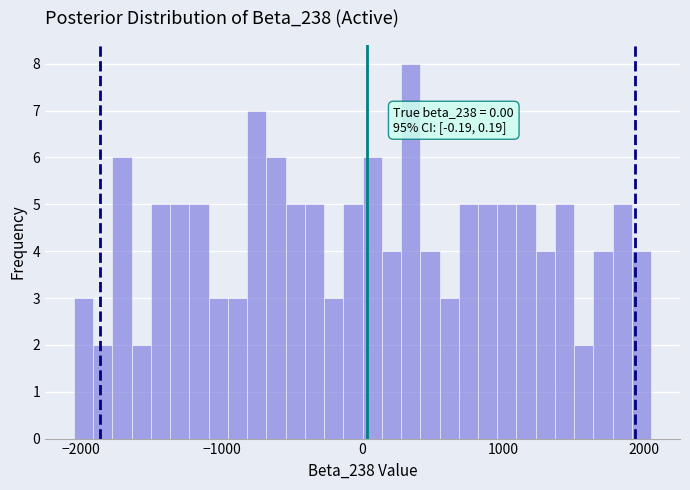

Read against the x-axis, roughly where is the centre of the tallest bar?

300